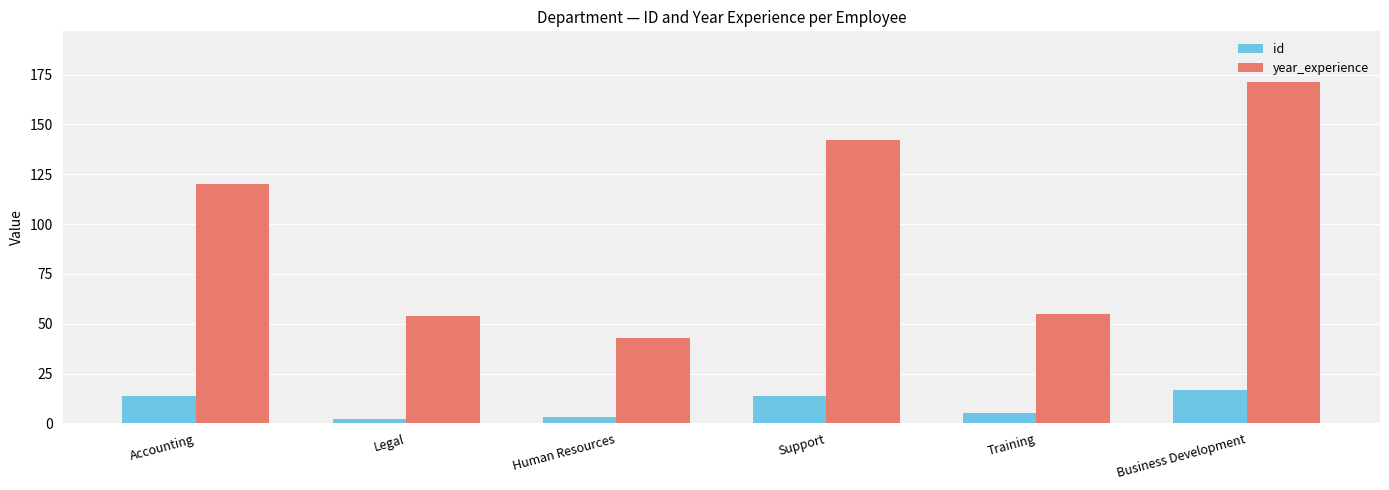

What is the minimum value for id?

2